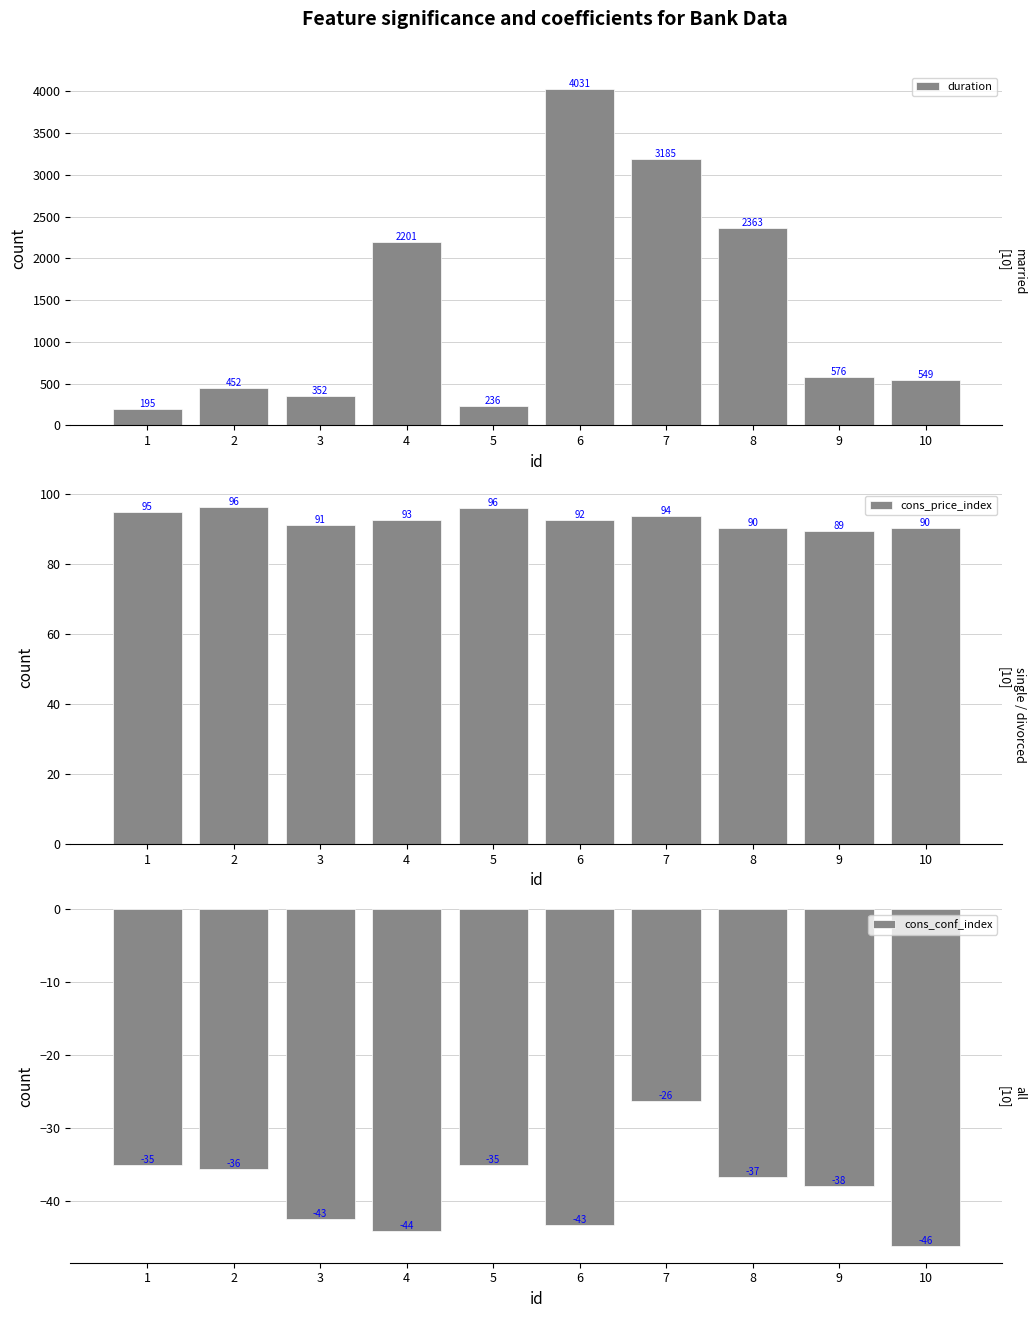

What is the value of the cons_price_index bar at the 7th from the left?

93.6